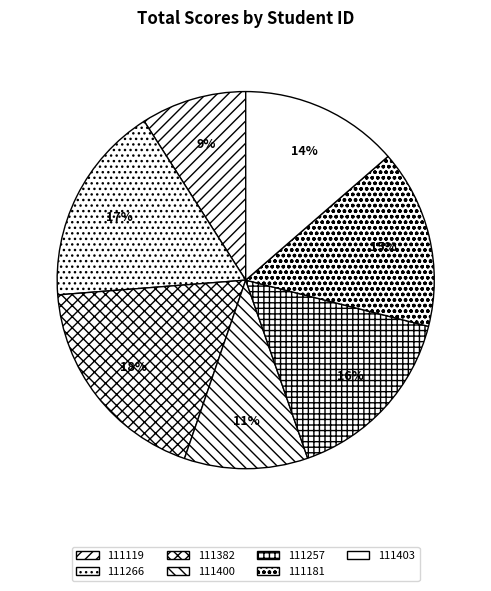

How many slices are in this pie chart?

7